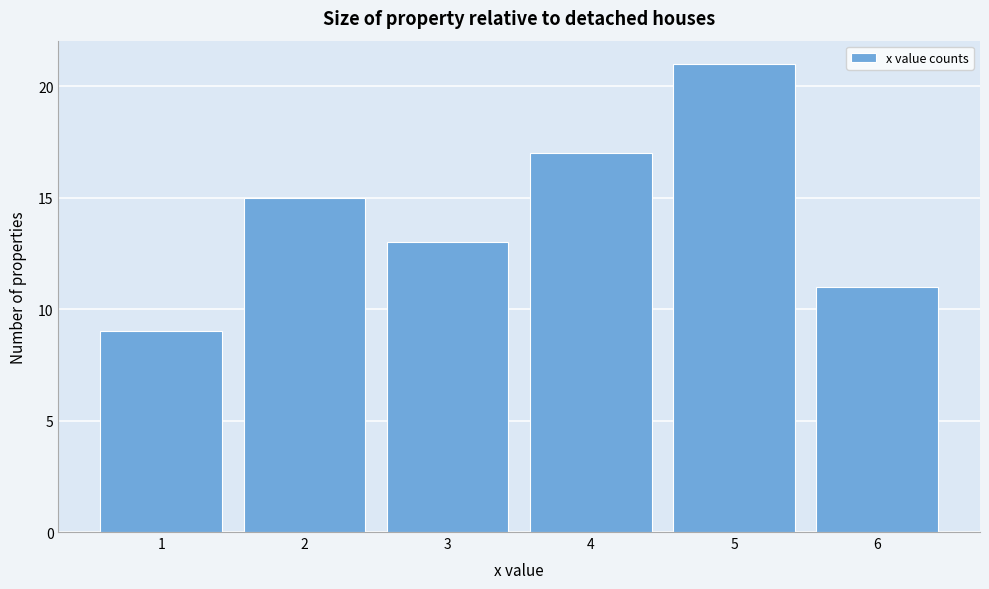

Reading left to right, list every bar in this chart as the range it spans on the x-axis followed by its height. The values are not printed on the chart, so give them approximately, as read against the axis.

0.5 to 1.5: 9
1.5 to 2.5: 15
2.5 to 3.5: 13
3.5 to 4.5: 17
4.5 to 5.5: 21
5.5 to 6.5: 11